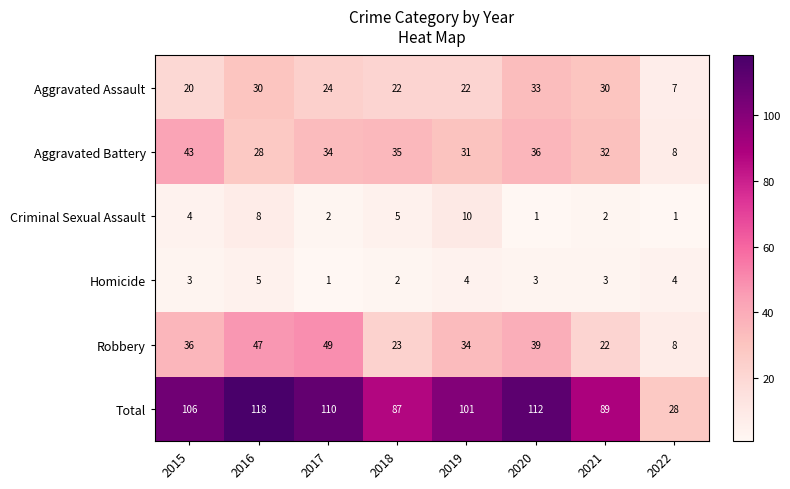

Between 2017 and 2022, which series saw the biggest shift?

Total